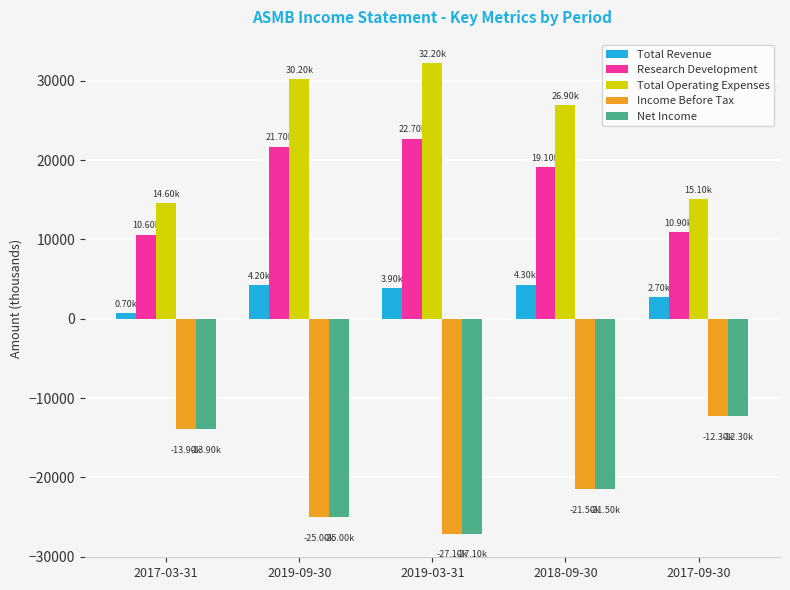

What is the label of the 1st bar from the left?

2017-03-31